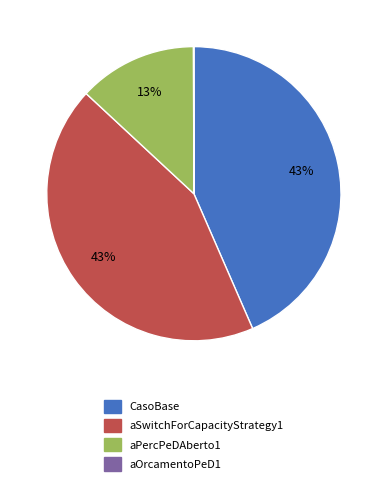

Is the sum of aSwitchForCapacityStrategy1 and aPercPeDAberto1 greater than half?

Yes